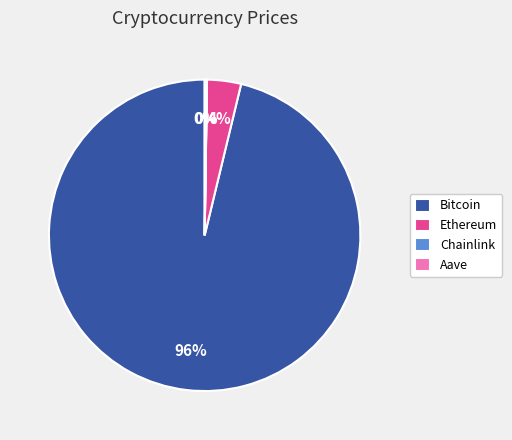

What percentage is the Bitcoin slice, to the nearest percent?

96%